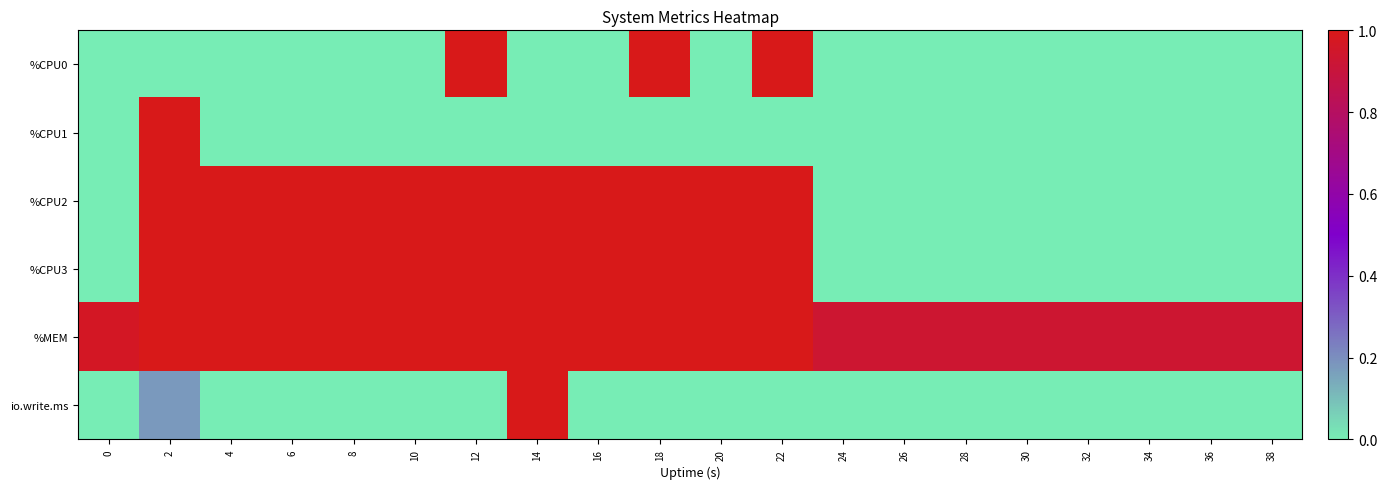

Which series has the widest spread of values?

%CPU0